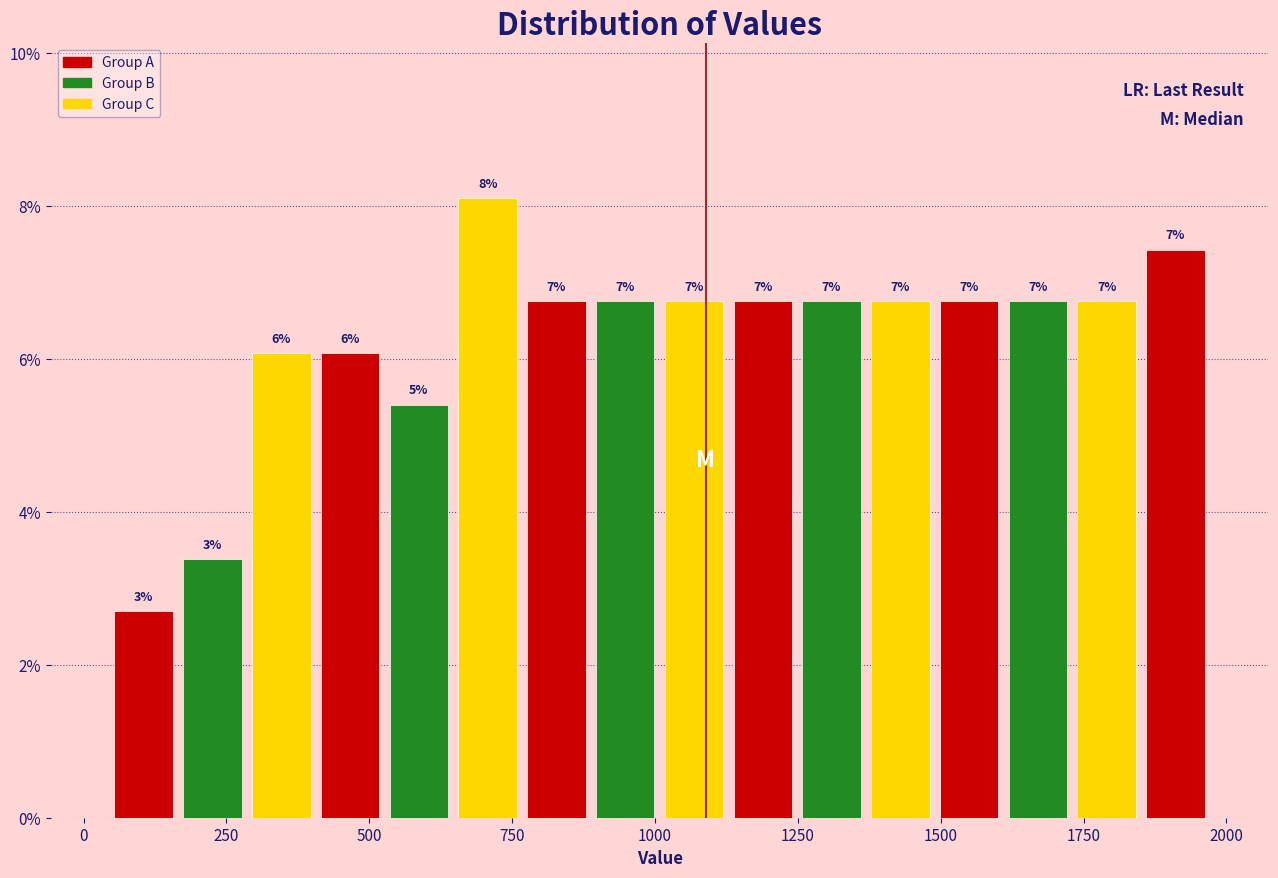

Read against the x-axis, roughly where is the centre of the tallest bar?

700